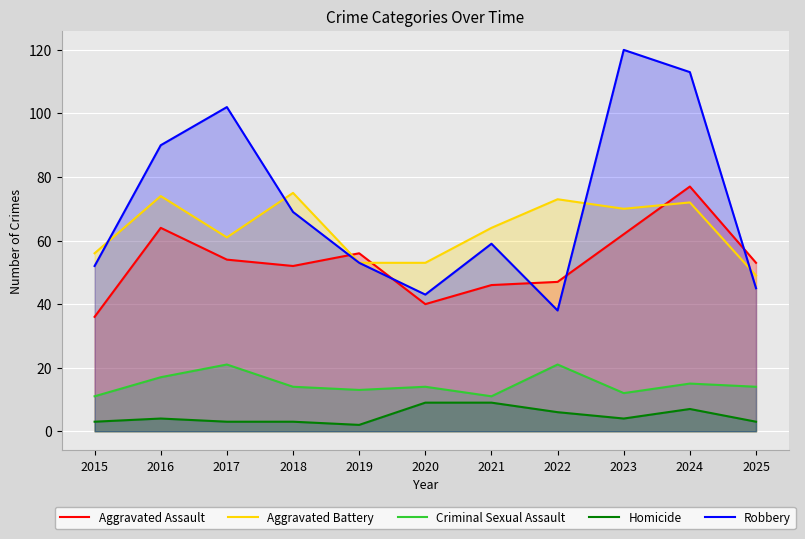

What is the difference between the Homicide values at 2022 and 2024?

1